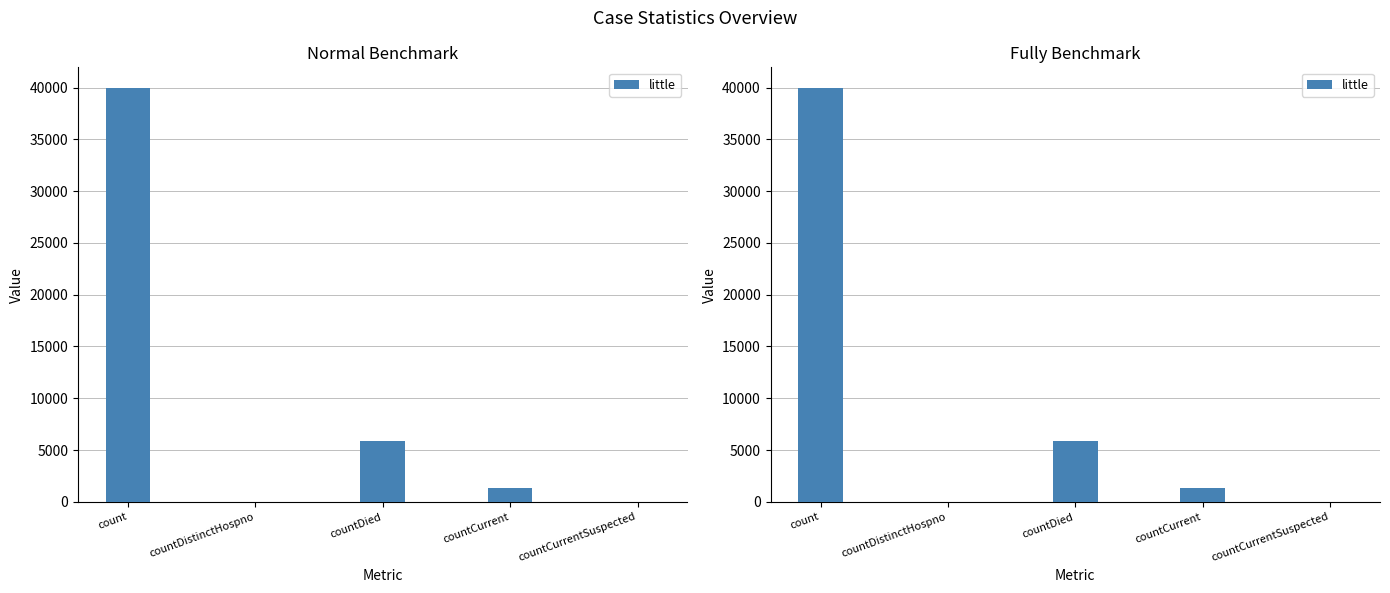

What is the label of the 5th bar from the left?

countCurrentSuspected